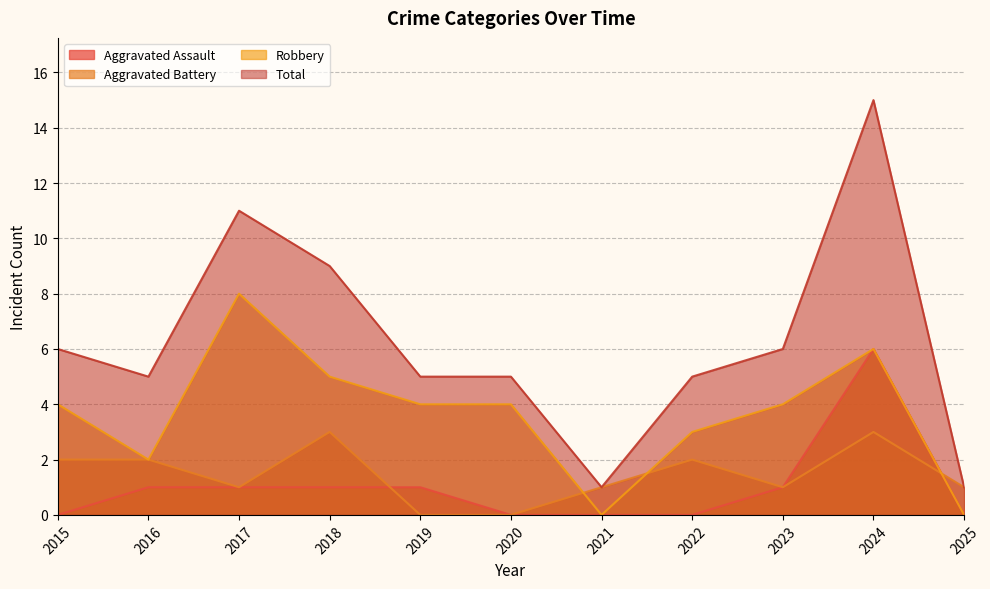

How many lines are shown in the chart?

4